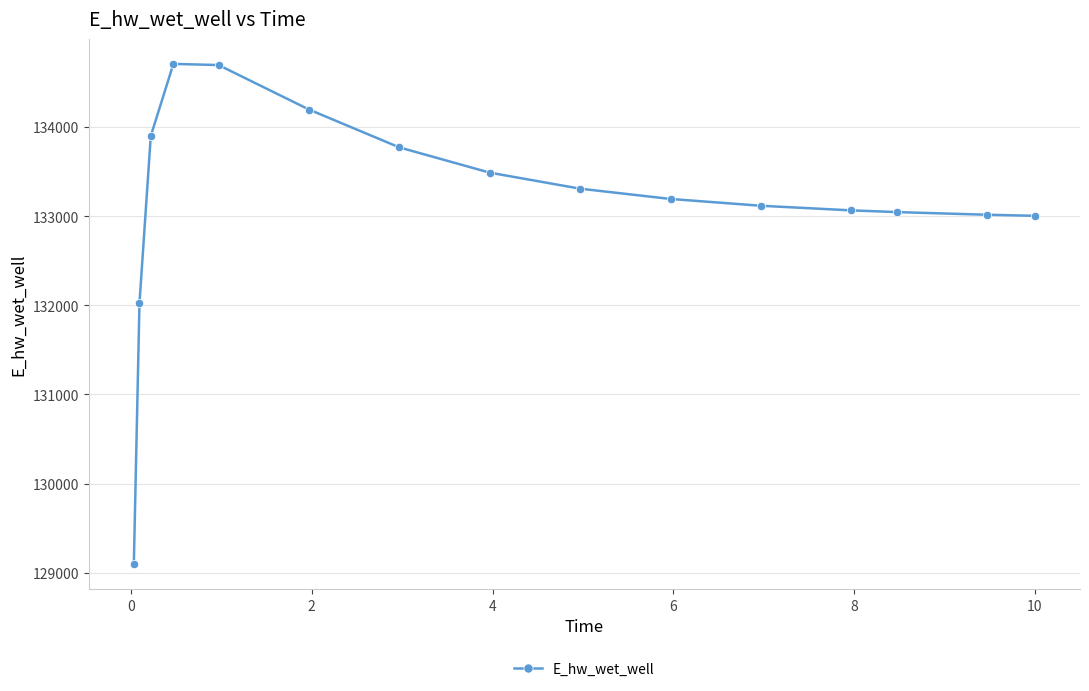

What is the smallest value displayed?

129099.8